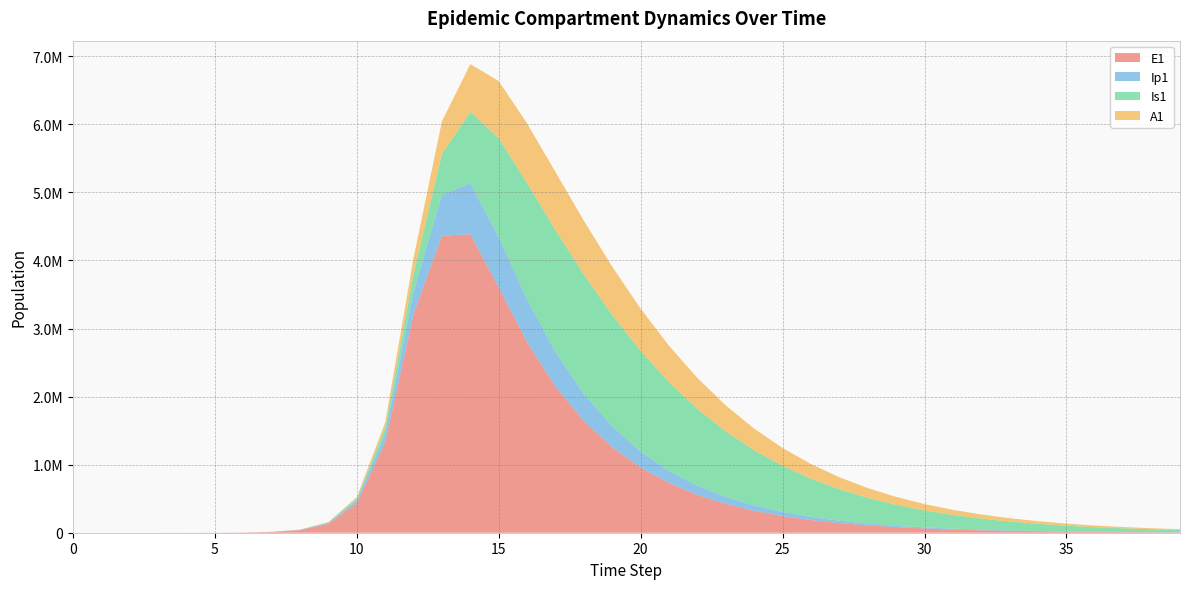

Reading right to left, list all the values displayed in this chart.

E1: 5349.2	7029.8	9238.3	12140.7	15955.0	20967.6	27555.1	36212.1	47588.9	62540.0	82188.2	108009.3	141942.3	186535.4	245136.8	322143.8	423327.1	556236.8	730661.8	959025.1	1256759.8	1643749.5	2147040.8	2798261.8	3605800.8	4385426.9	4363278.0	3212685.8	1328717.9	434377.4	130784.9	38393.7	11187.1	3252.6	945.1	274.5	79.7	23.1	6.3	0.0
Ip1: 1298.3	1706.1	2242.1	2946.6	3872.3	5088.9	6687.6	8788.7	11549.8	15178.4	19947.0	26213.4	34448.2	45269.0	59486.7	78164.1	102692.2	134885.0	177093.8	232315.0	304124.9	395928.4	508591.8	634216.9	740250.1	748015.7	601684.9	328122.1	119126.7	37207.0	11046.1	3229.3	939.8	273.1	79.4	23.0	6.7	1.9	0.5	0.0
Is1: 33278.3	41984.9	52879.9	66479.6	83409.1	104419.6	130405.8	162422.7	201697.4	249633.8	307802.7	377908.8	461719.7	560938.6	676991.3	810685.4	961688.8	1127746.2	1303537.5	1479073.1	1637605.9	1753308.0	1789609.7	1701328.5	1449999.3	1048711.4	598900.6	258167.5	85052.0	25712.1	7558.4	2203.3	640.7	186.3	54.2	15.9	4.8	1.7	0.9	1.0
A1: 12211.9	15437.6	19485.5	24554.2	30885.9	38774.3	48573.1	60705.0	75669.5	94050.4	116519.2	143832.1	176818.4	216350.6	263291.3	318400.2	382186.2	454676.1	535067.3	621215.4	708874.9	790550.5	853852.5	879444.1	839258.6	702522.9	479599.8	237630.3	83241.0	25700.9	7603.9	2220.7	646.1	187.7	54.5	15.8	4.5	1.2	0.2	0.0